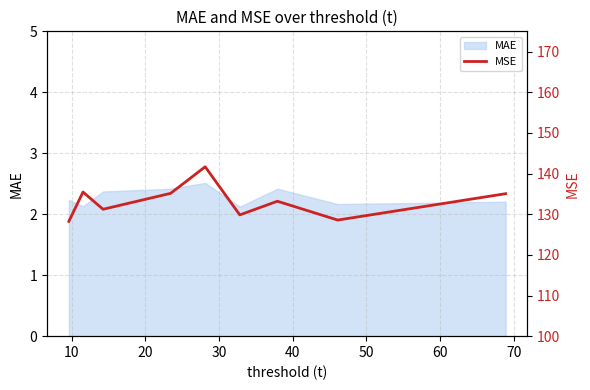

What is the greatest value displayed?

141.7